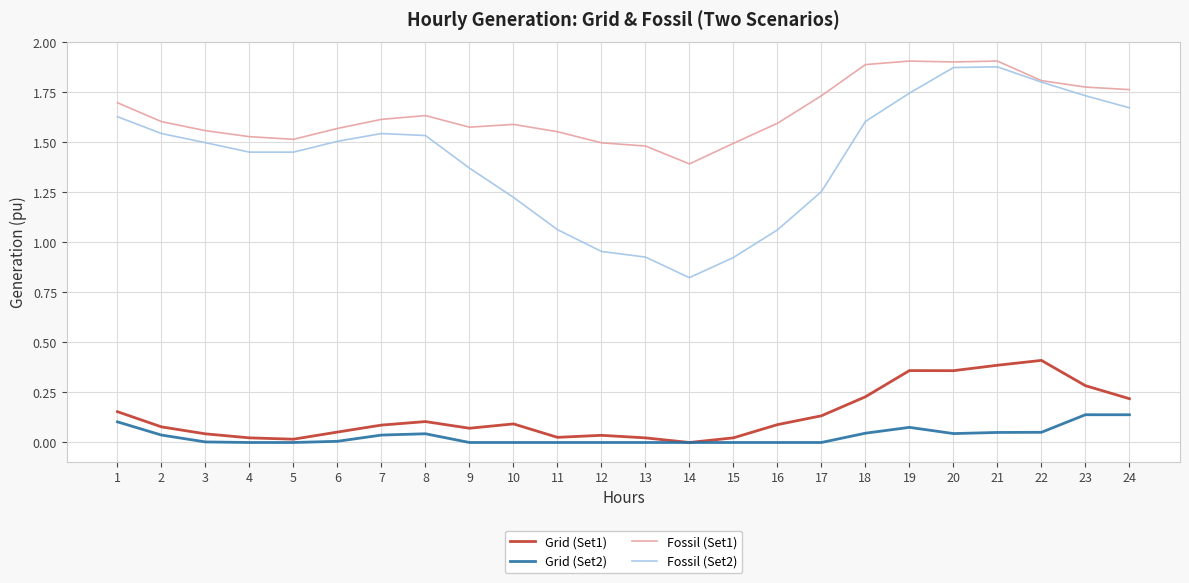

True or false: Grid (Set2) and Fossil (Set1) intersect in this chart.

False